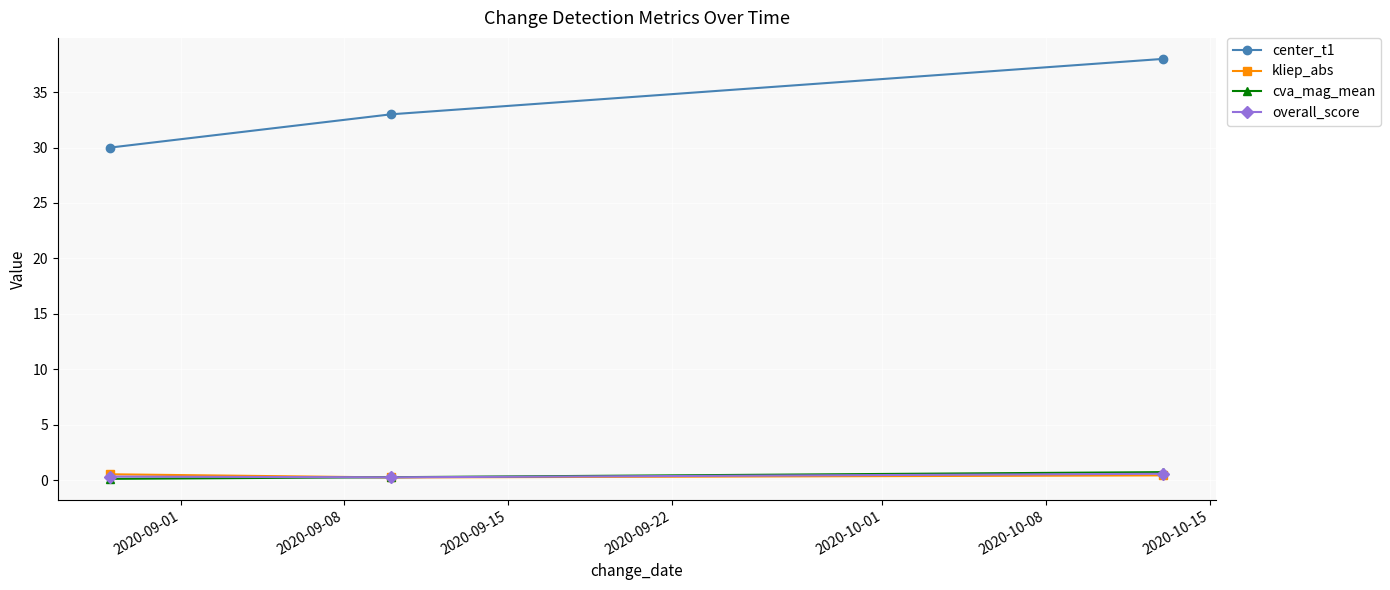

Which series has the largest range (max minus min)?

center_t1